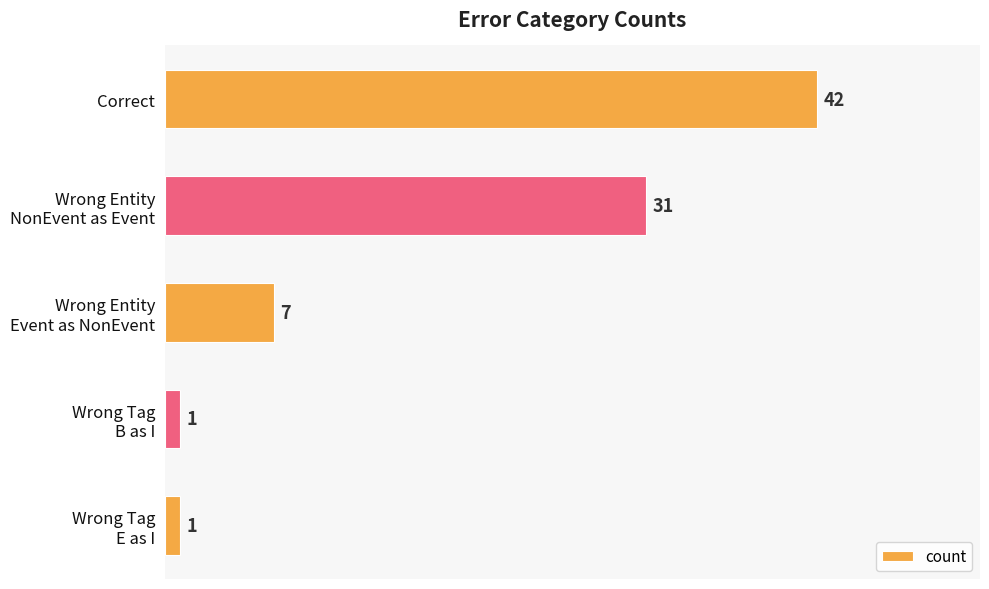

What is the label of the 5th bar from the bottom?

Correct